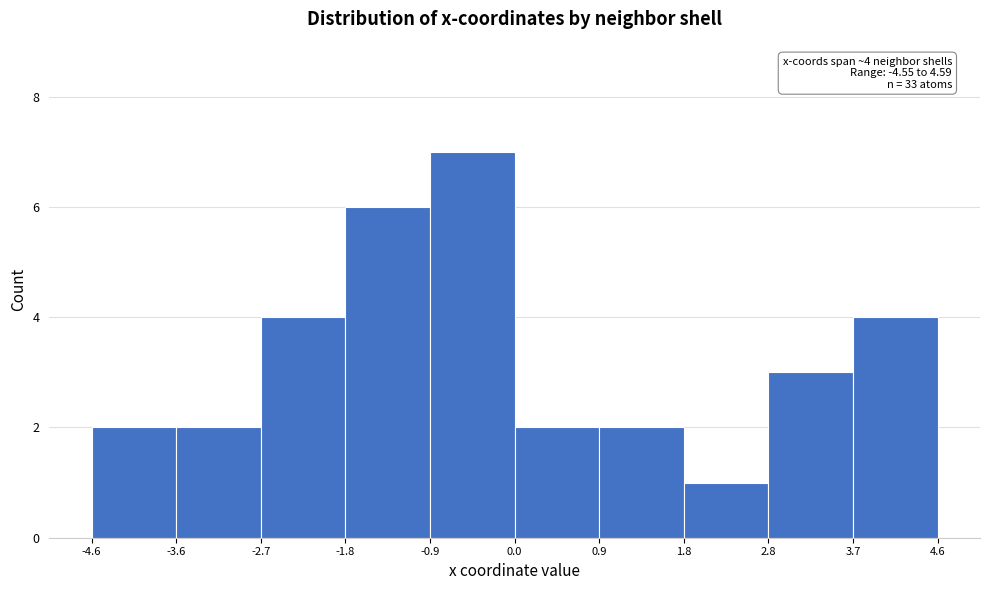

Over which range of the x-axis is the bar tallest?

-0.9 to 0.0